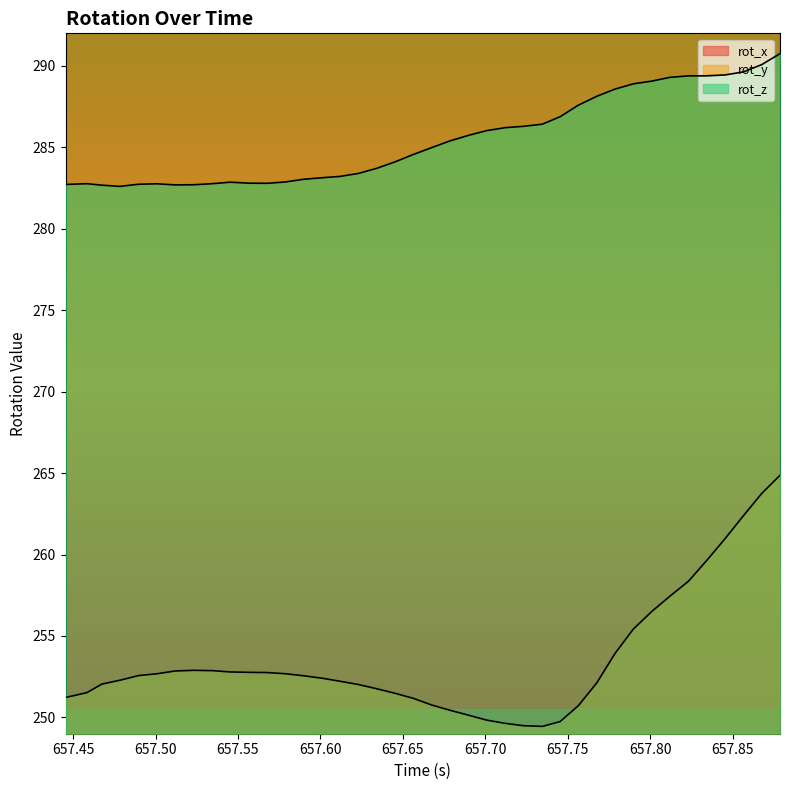

What is the value of the rot_z point at the 35th from the left?

289.4